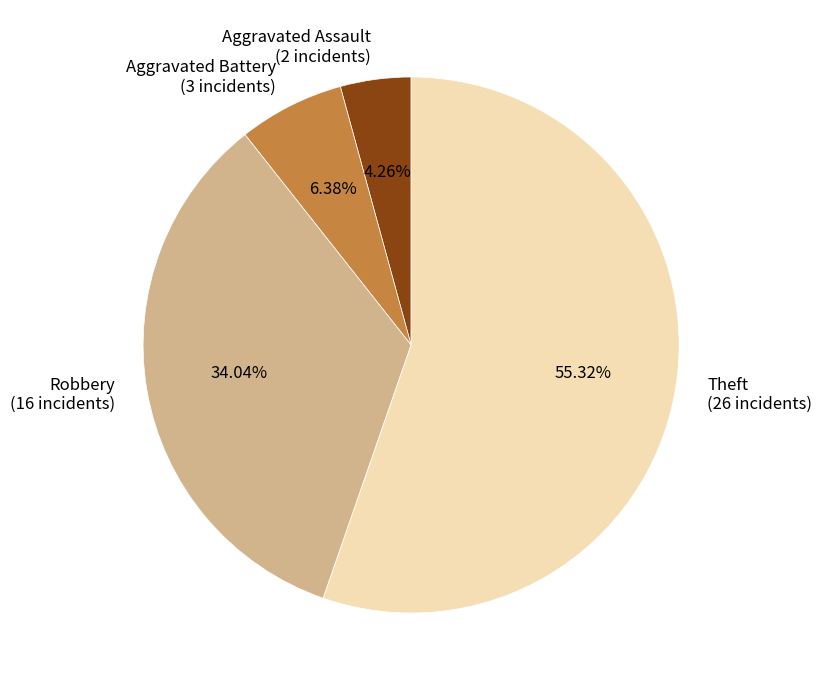

What is the total percentage of Aggravated Assault and Aggravated Battery?

10.6%